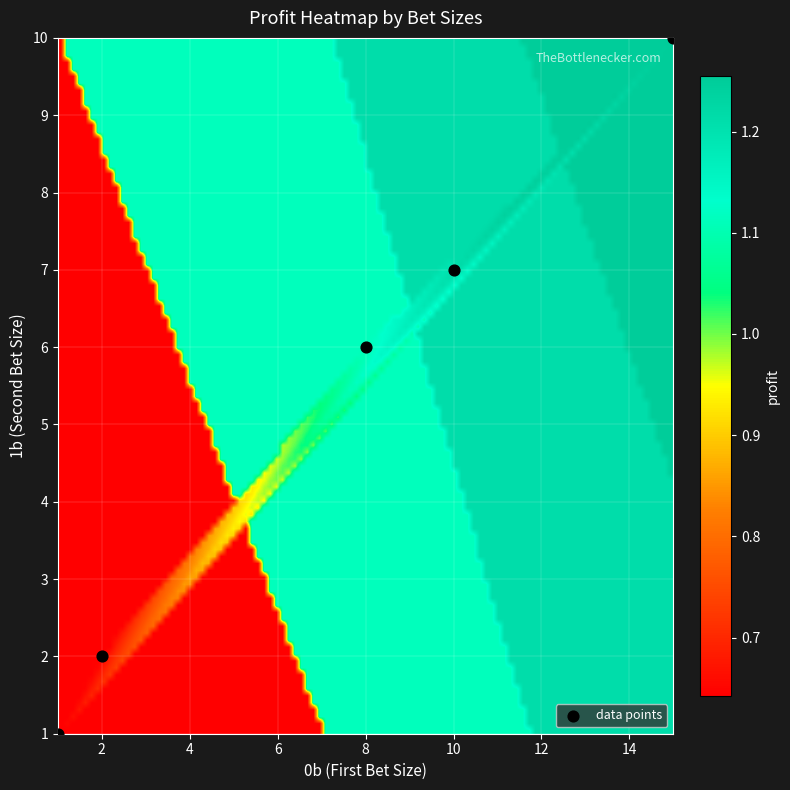

What is the average X value?

7